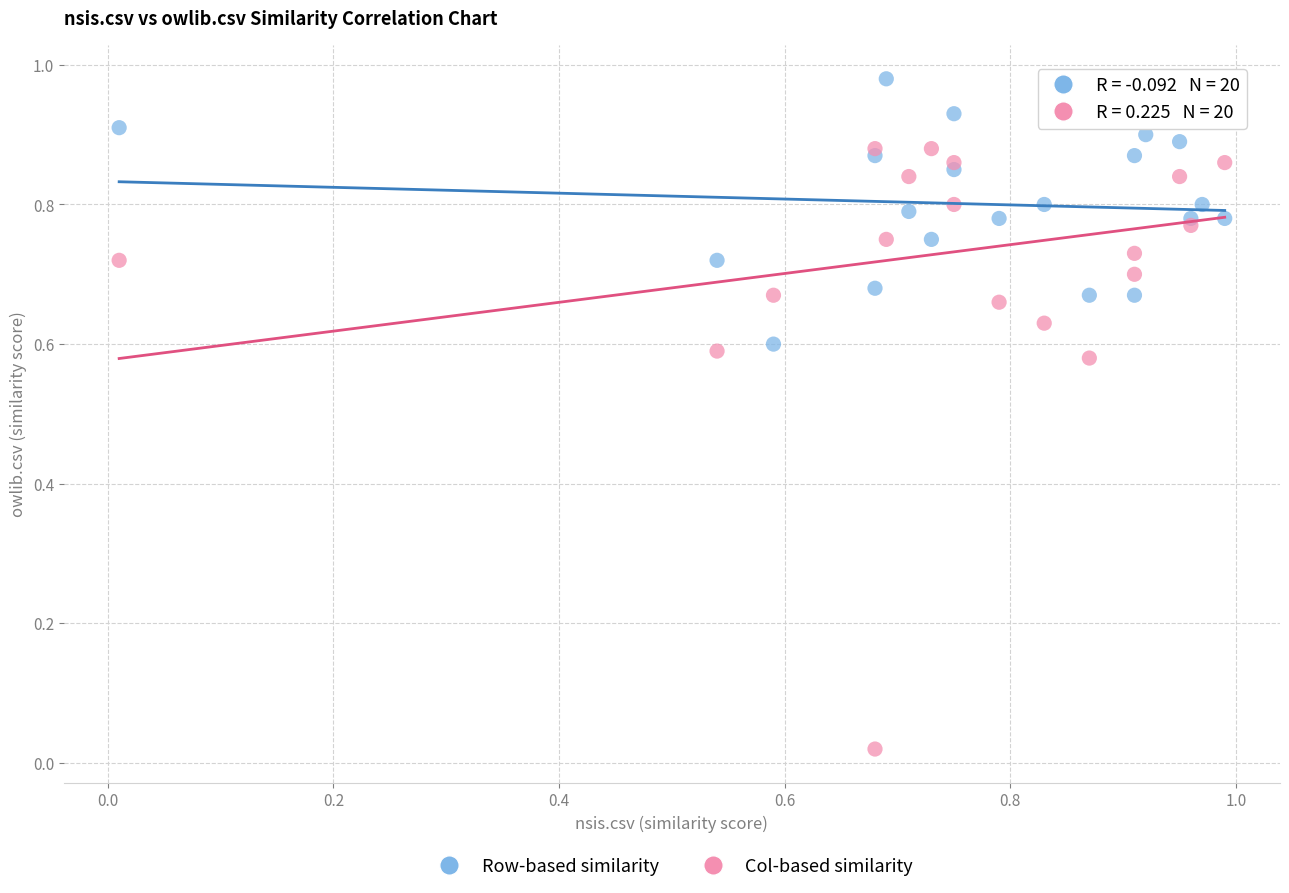

Which series contains the lowest Y value?

Col-based similarity